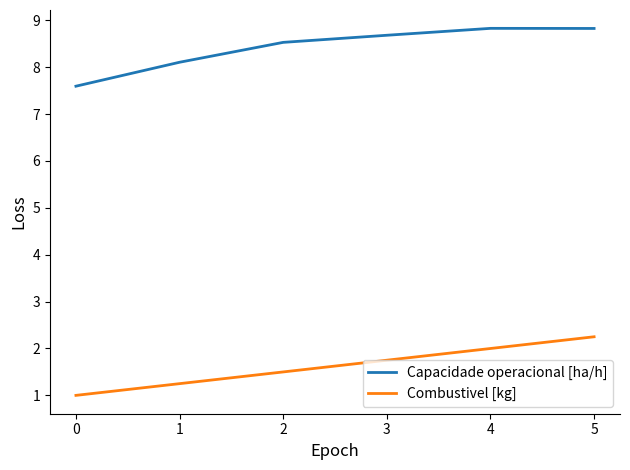

True or false: Capacidade operacional [ha/h] has a value of 10.5 at 0.

False